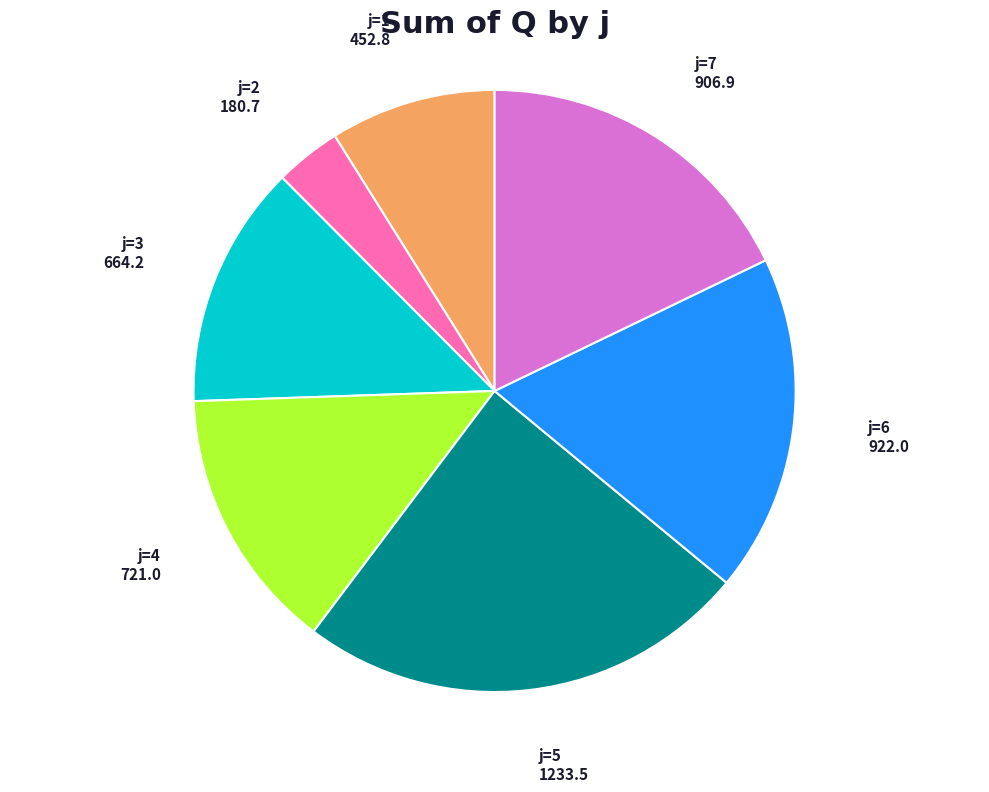

Does any single category account for the majority?

No